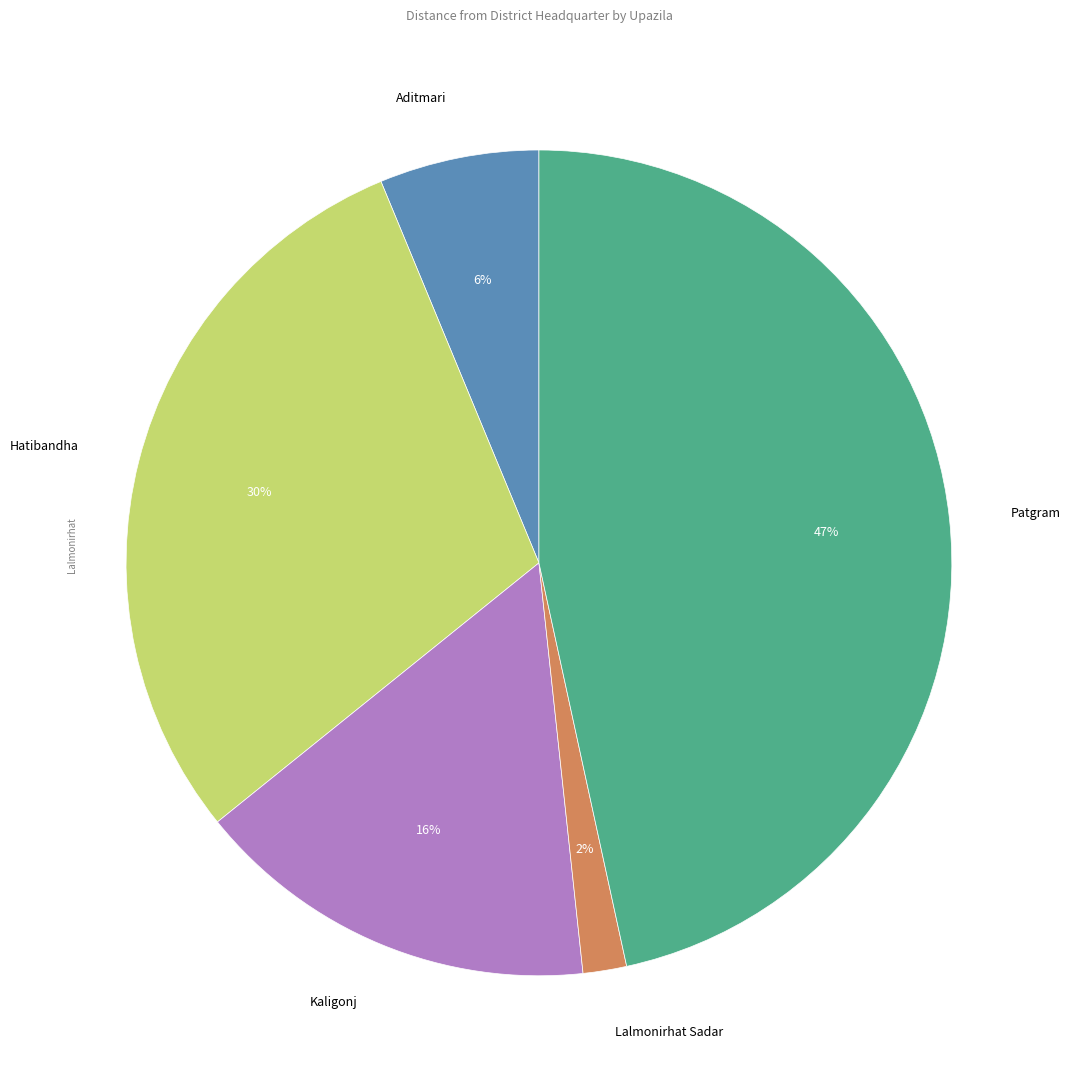

Which has a higher value, Lalmonirhat Sadar or Patgram?

Patgram